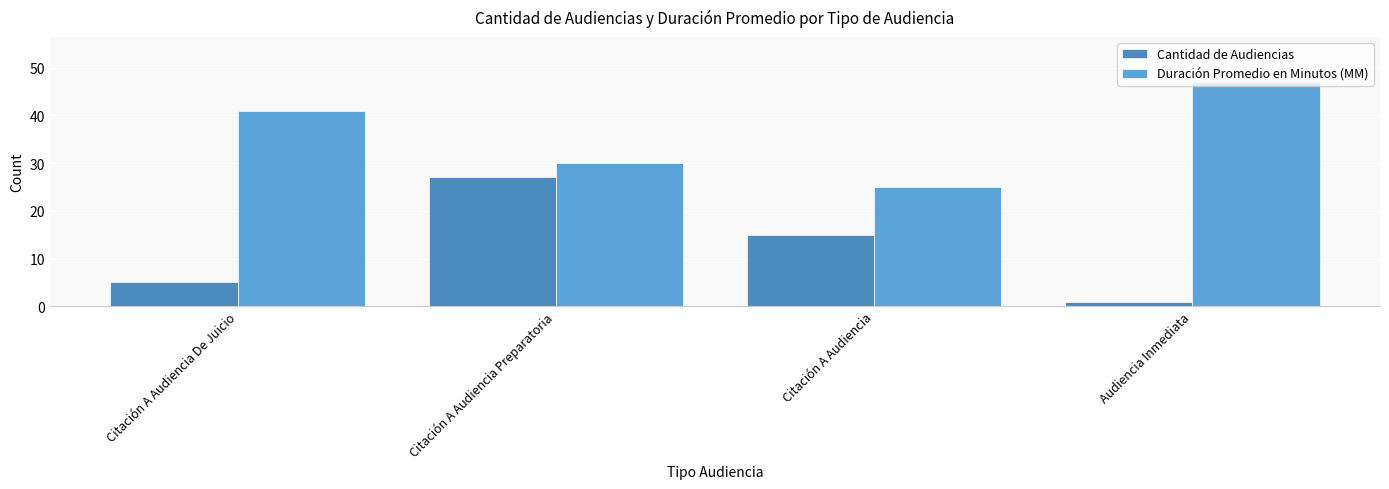

At which category is the sum across all series the highest?

Citación A Audiencia Preparatoria